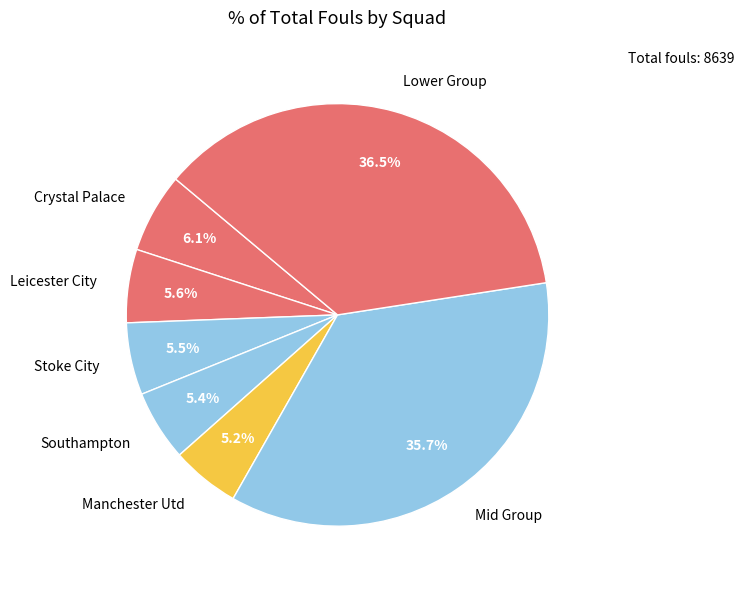

Count the number of slices in the pie.

7